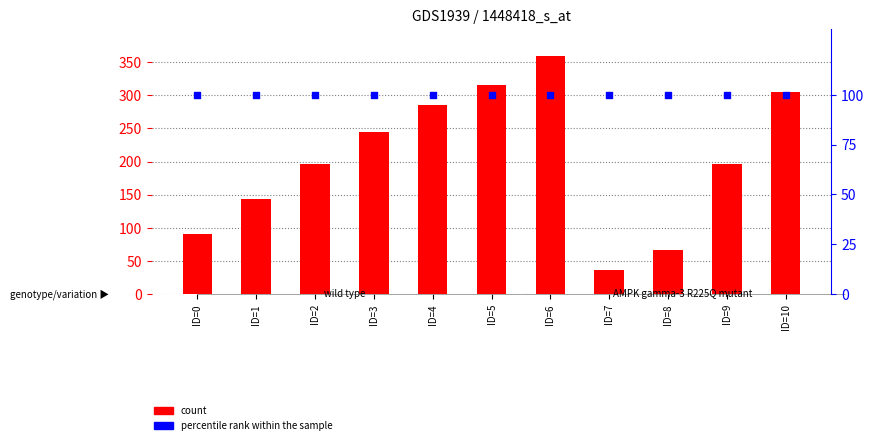

Which series contains the lowest Y value?

count